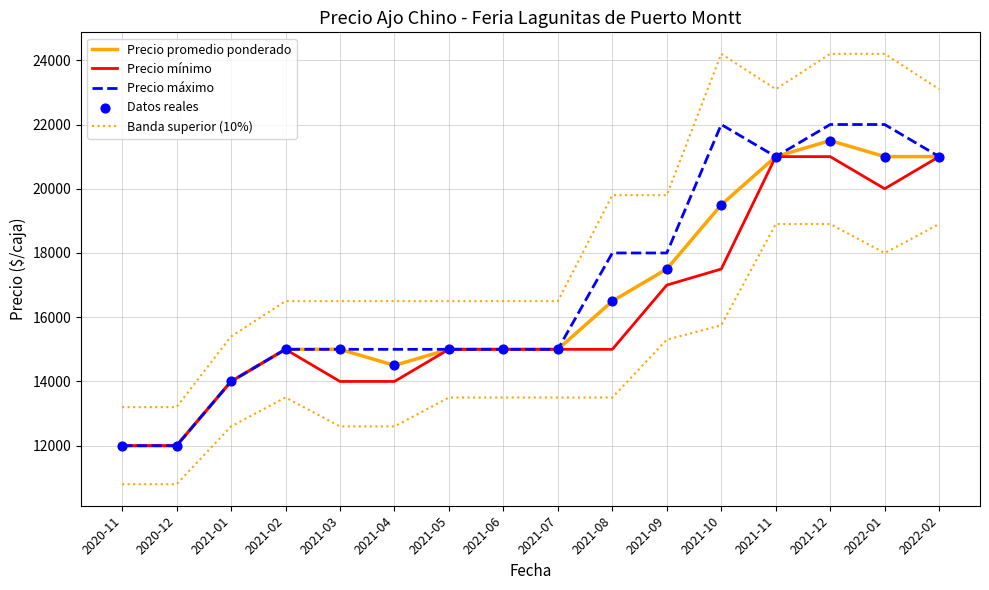

At how many categories does at least one series exceed 17272?

7